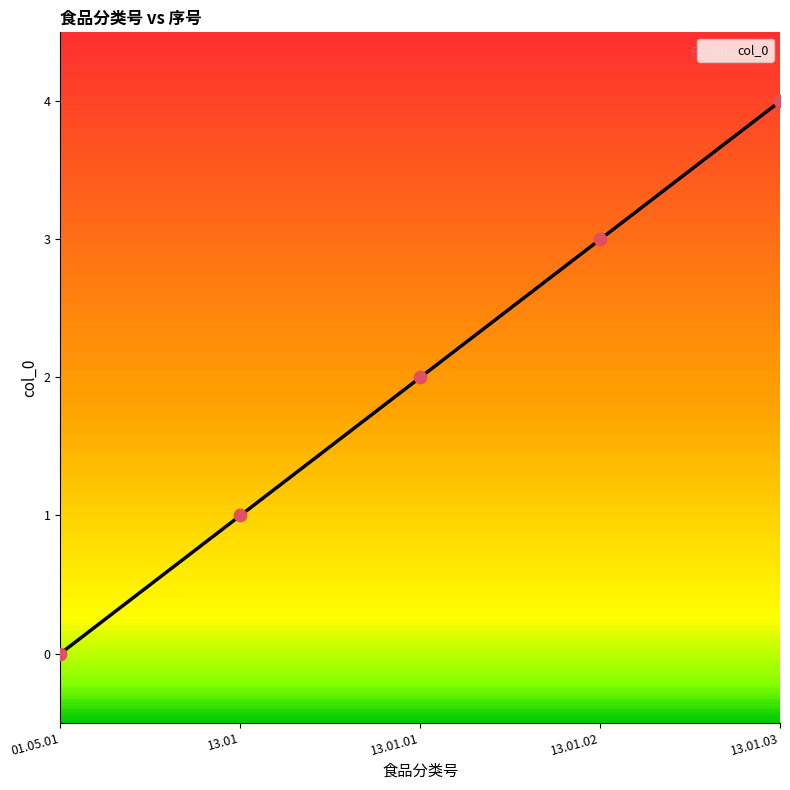

What is the change in value from 01.05.01 to 13.01.01?

+2